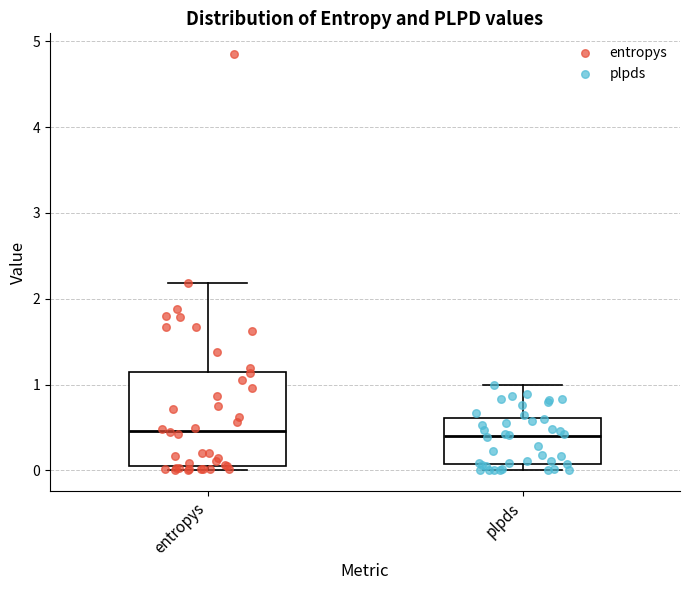

Reading left to right, transcribe this box plot: for each box, give where its median line is, the range the box spans, and where its two whiskers end, as read against the y-axis. The values are not printed on the chart, so give them approximately, as read against the axis.

entropys: median 0.5, box 0.0 to 1.1, whiskers 0.0 (just below the box's lower edge) to 2.2
plpds: median 0.4, box 0.1 to 0.6, whiskers 0.0 to 1.0